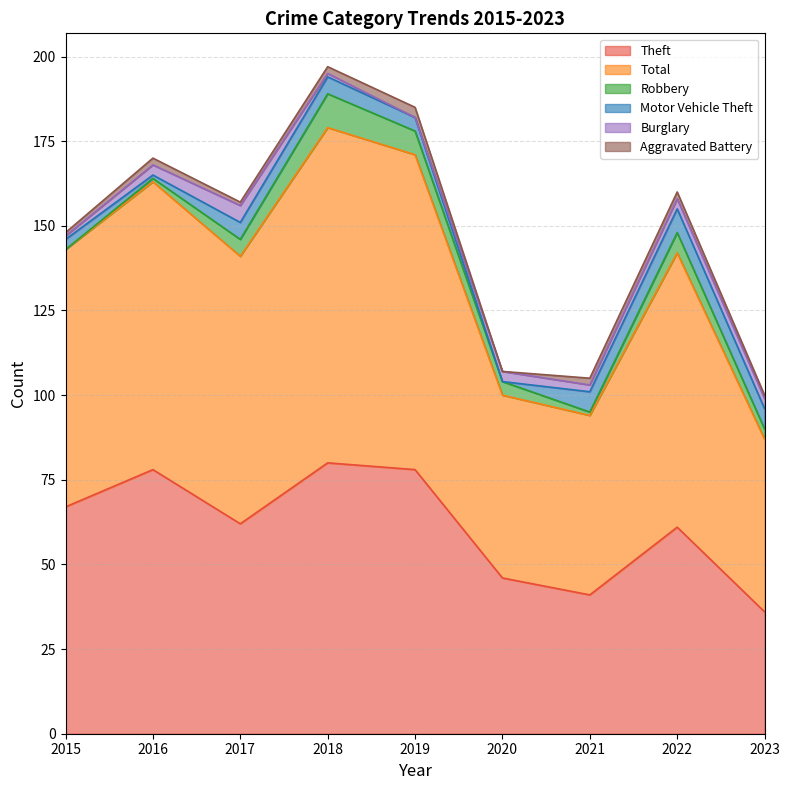

What is the value of the Burglary point at the 3rd from the left?

5